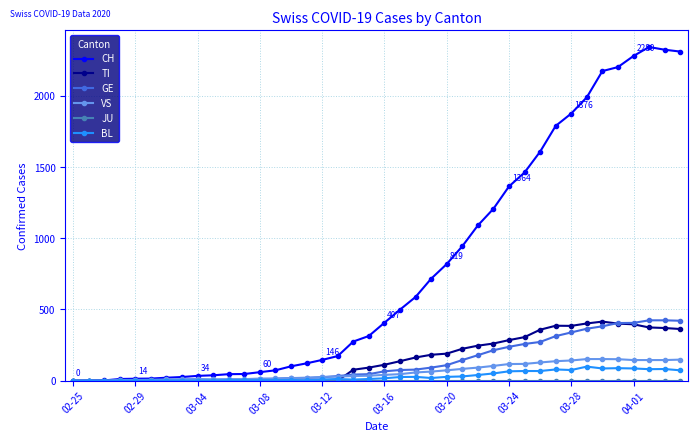

What is the difference between the maximum and minimum values in the TI series?

415